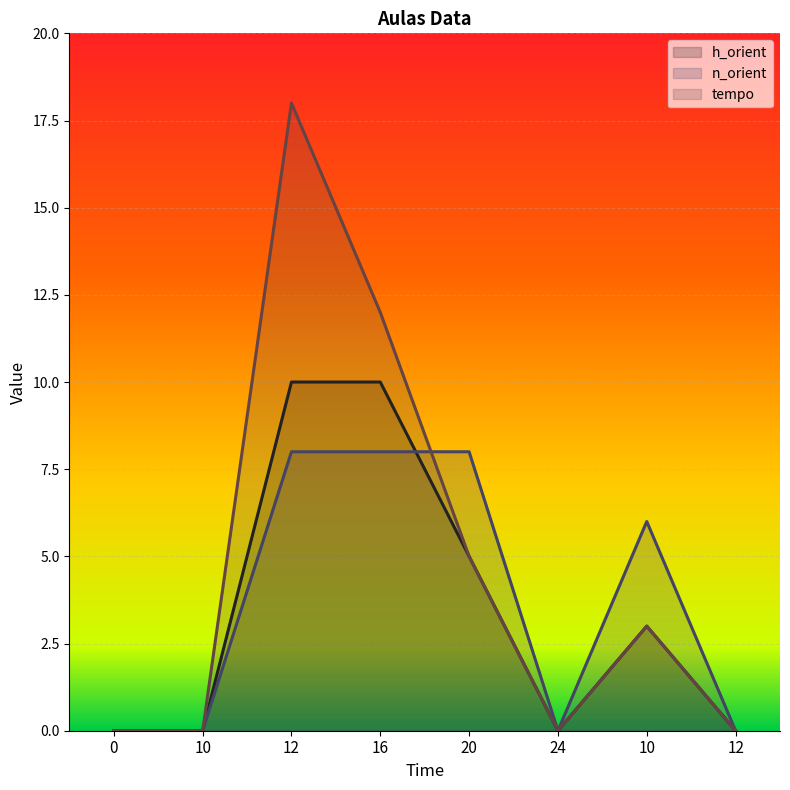

List the labels in order of n_orient value, smallest first.

0, 10, 24, 12, 10, 12, 16, 20